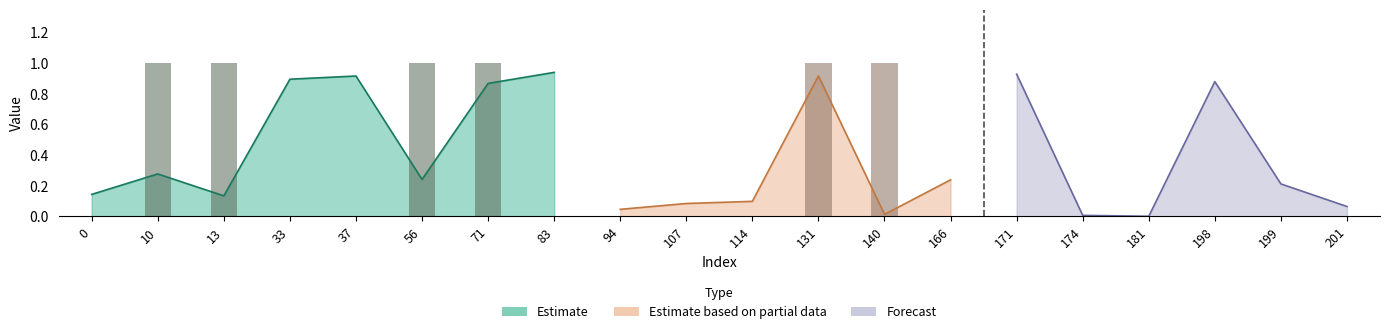

Does the chart contain any negative values?

No